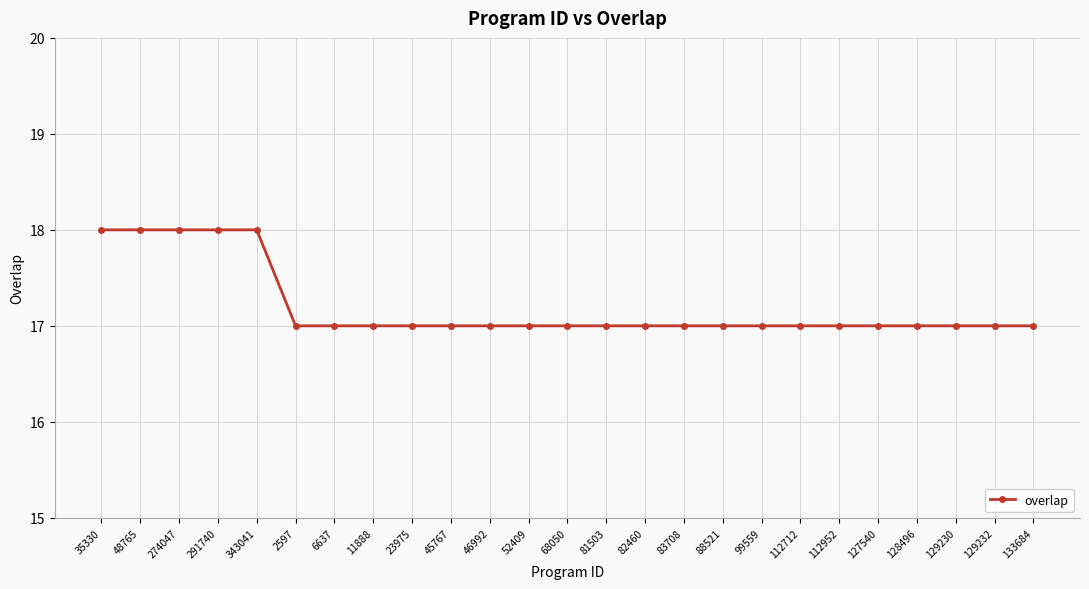

Reading left to right, transcribe all the data shown in this chart.

18	18	18	18	18	17	17	17	17	17	17	17	17	17	17	17	17	17	17	17	17	17	17	17	17